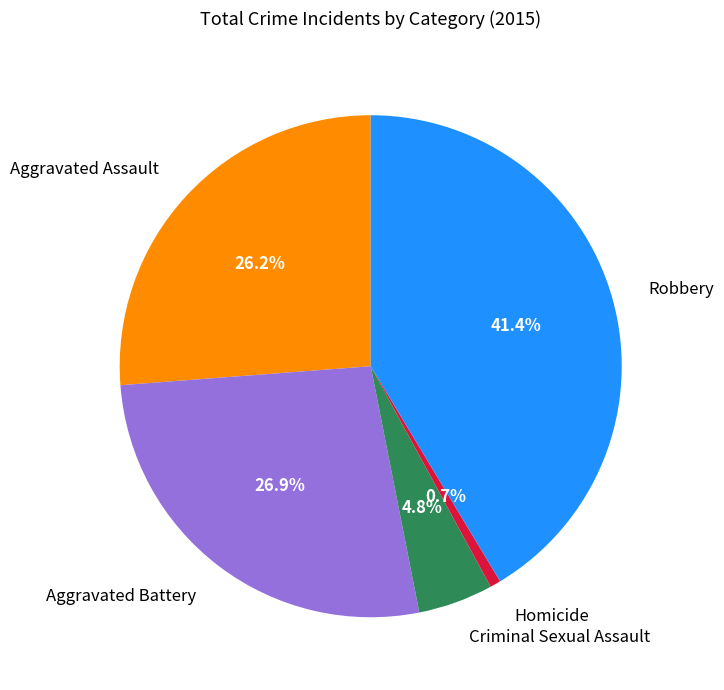

Between Robbery and Homicide, which is larger?

Robbery